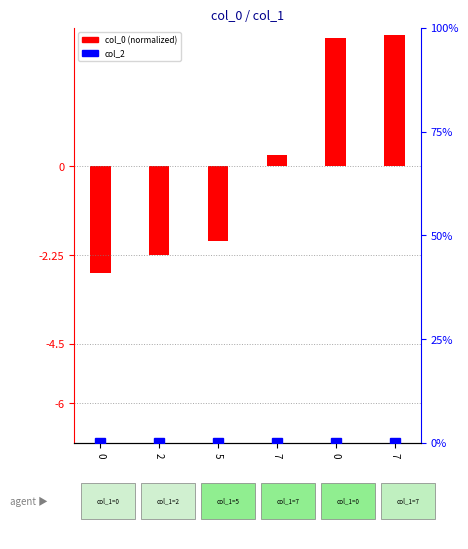

Count the number of data series in this chart.

2